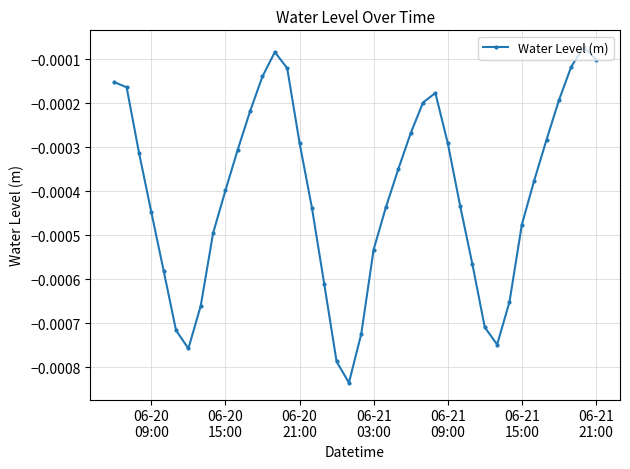

True or false: there are more than 2 points higher than both neighbors.

True